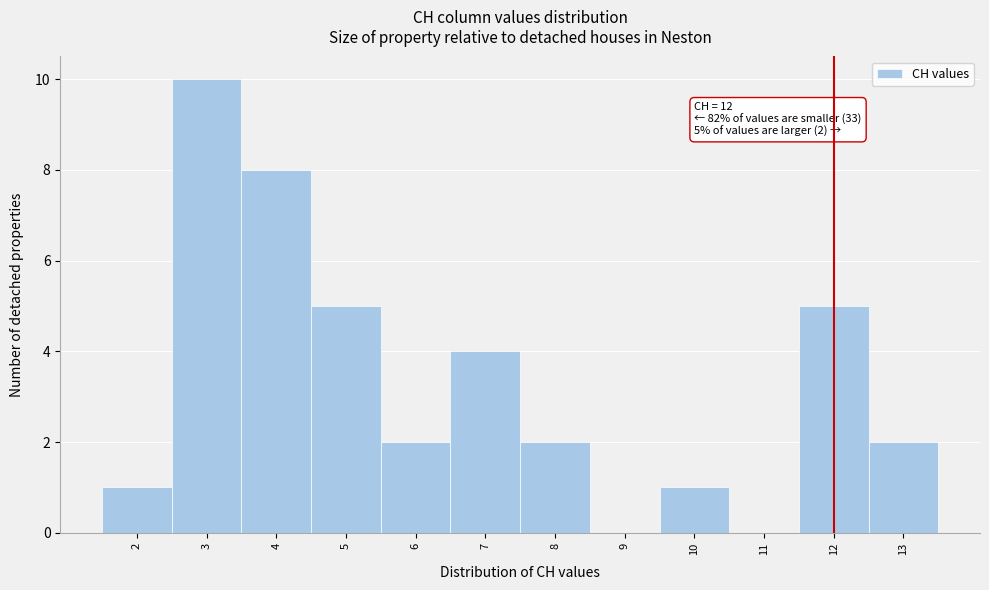

Over which range of the x-axis is the bar tallest?

2.5 to 3.5